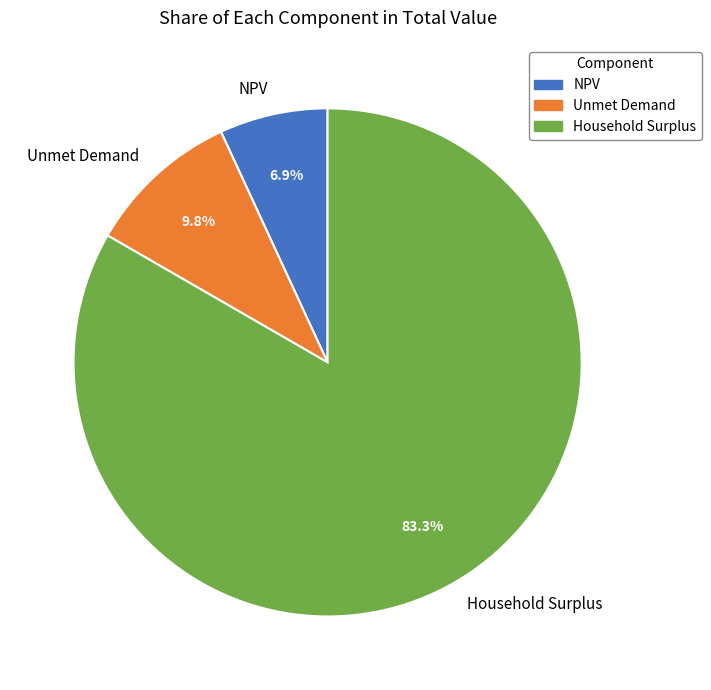

Is it true that Household Surplus is 83% of the pie?

True